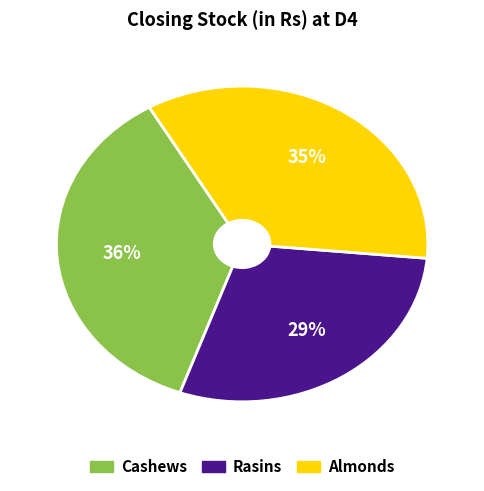

To the nearest percent, what is the average slice percentage?

33%